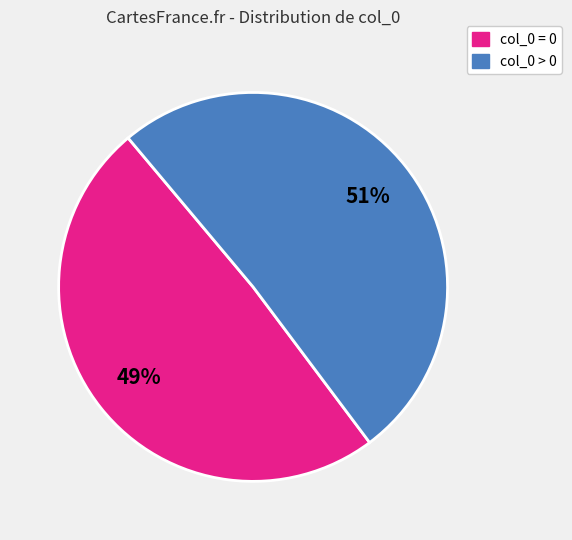

Does any single category account for the majority?

Yes